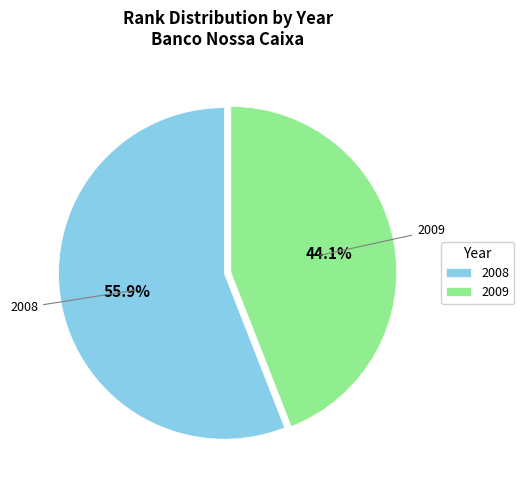

Which category has the biggest portion of the pie?

2008